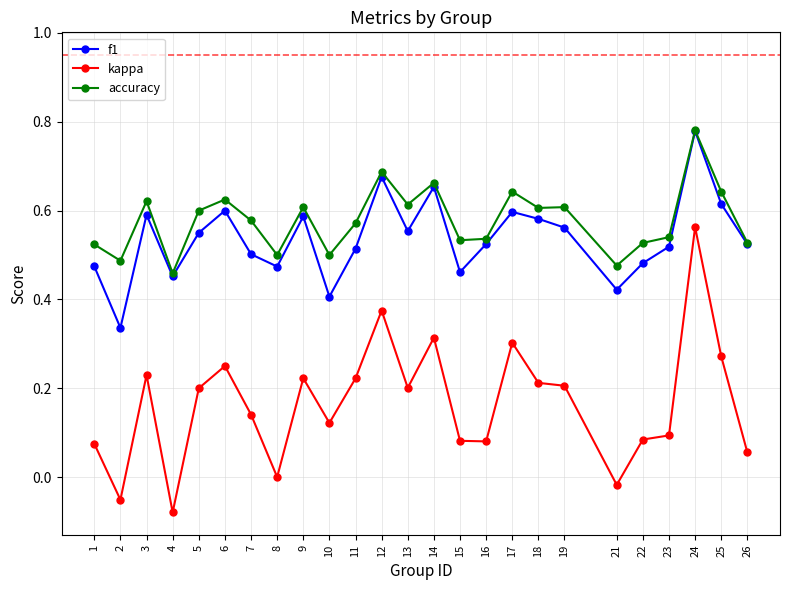

At which category does kappa reach its first local peak?

3